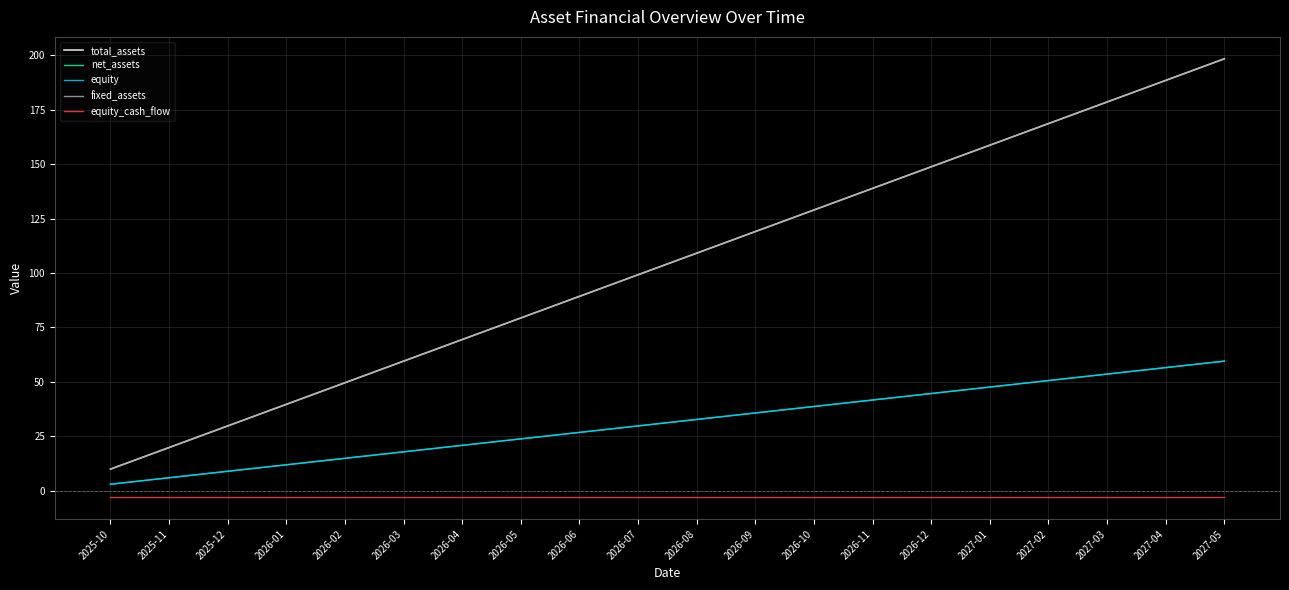

Does the chart have visible grid lines?

Yes